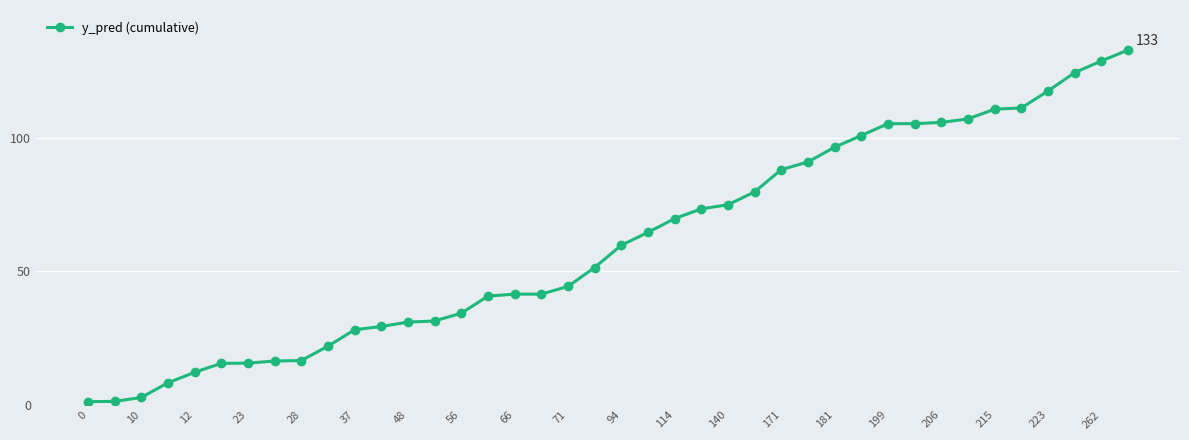

What is the sum of all values?

2434.7